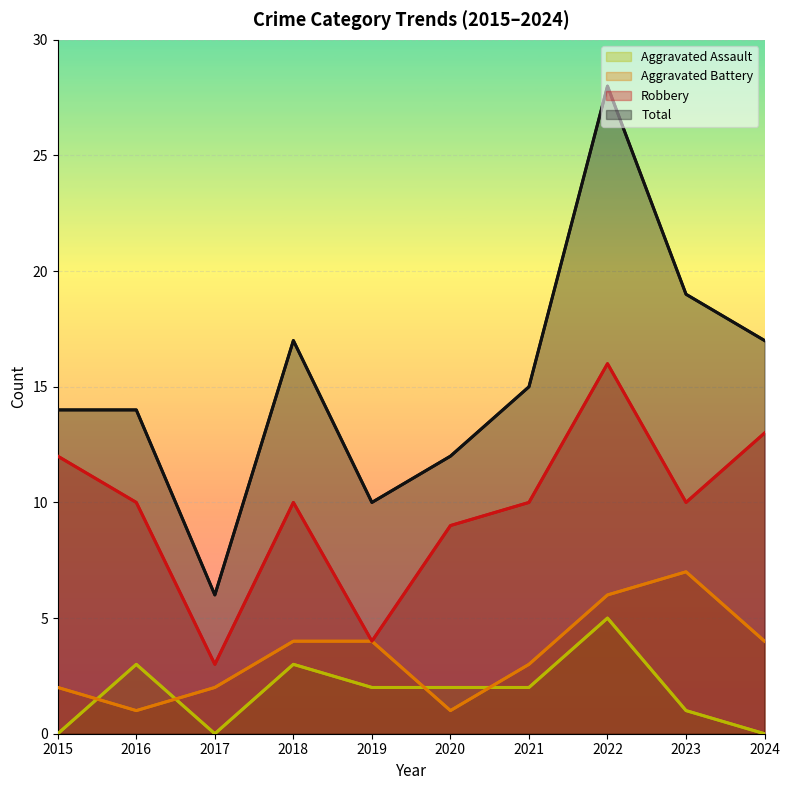

Where is Aggravated Assault nearest to the value 2?

2019